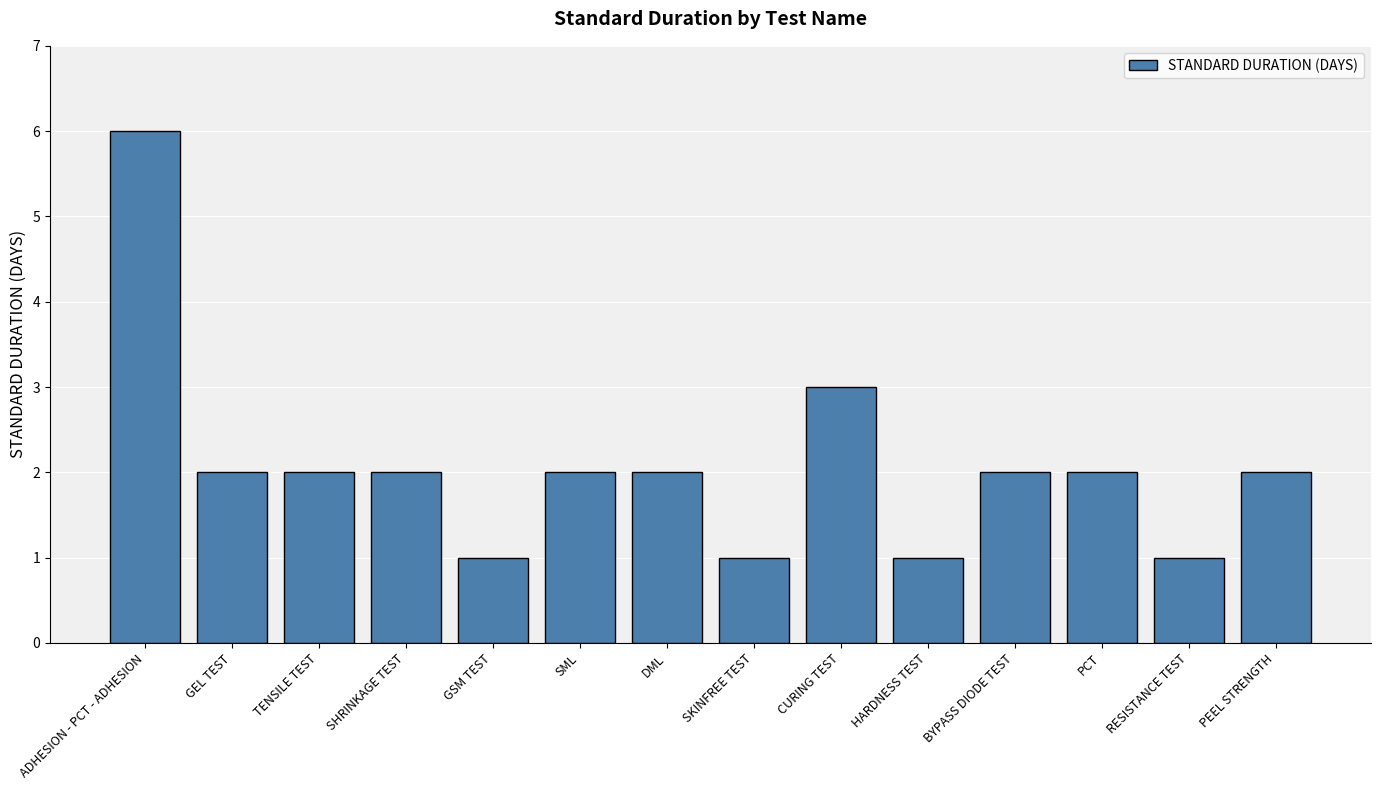

Approximately how many times larger is the value at HARDNESS TEST compared to PCT?

0.5